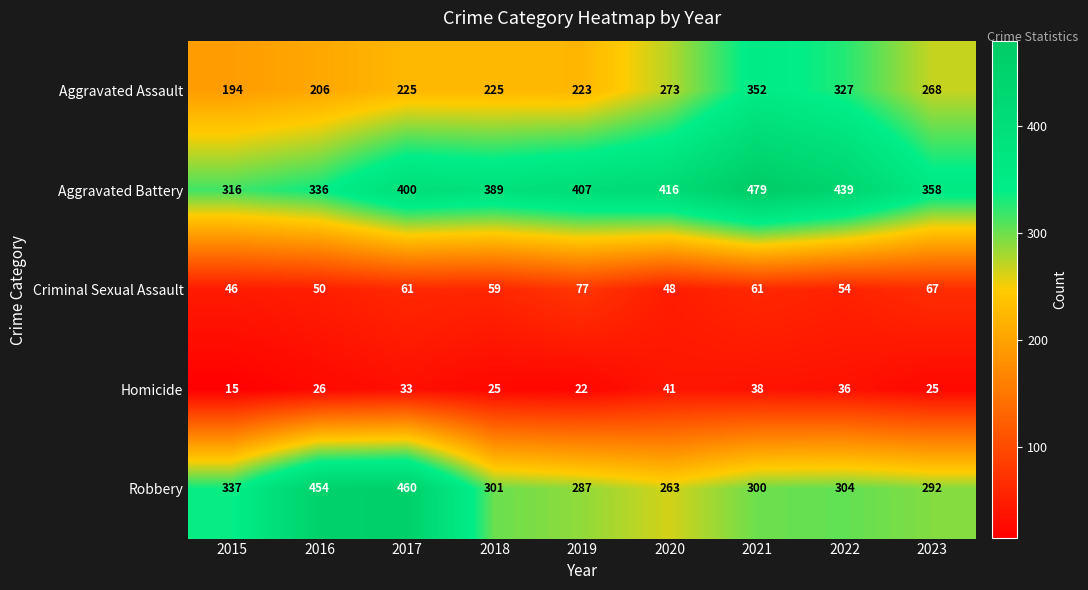

At which category does the chart reach its peak across all series?

2021